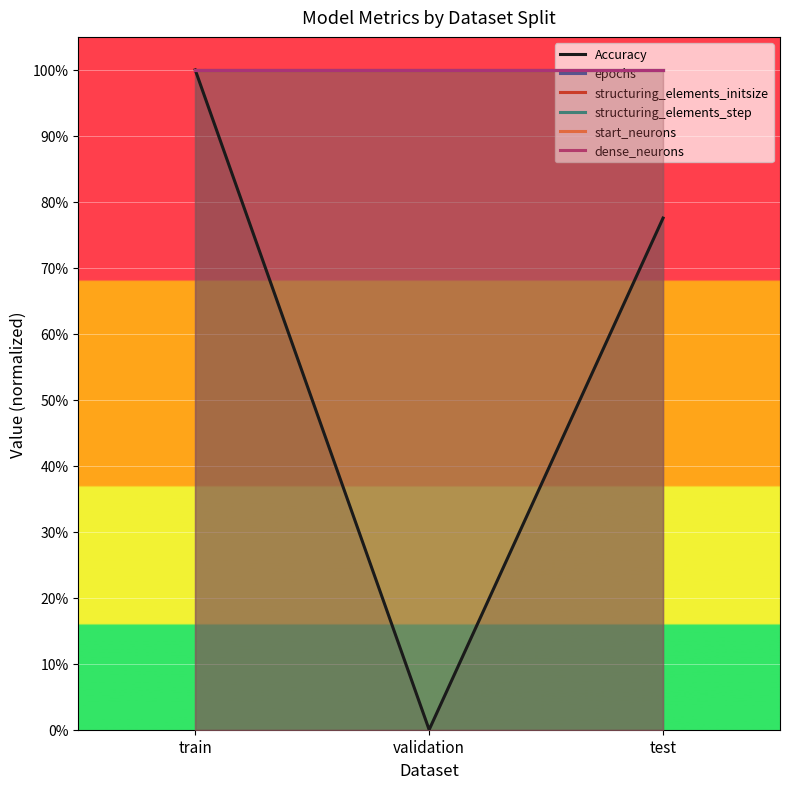

What value does the start_neurons series have at validation?

1.0